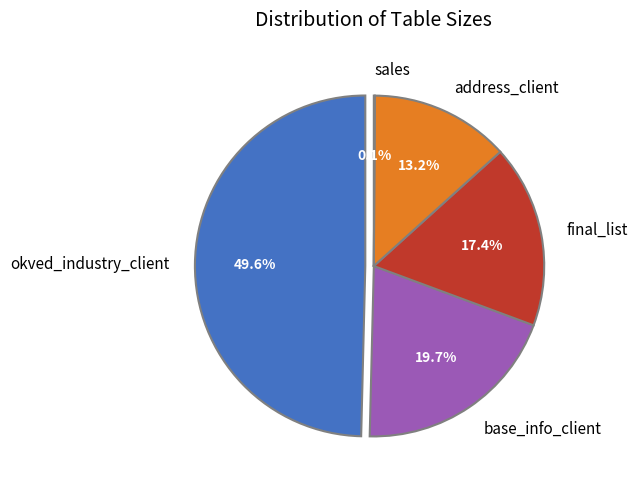

Is it true that sales is 7% of the pie?

False